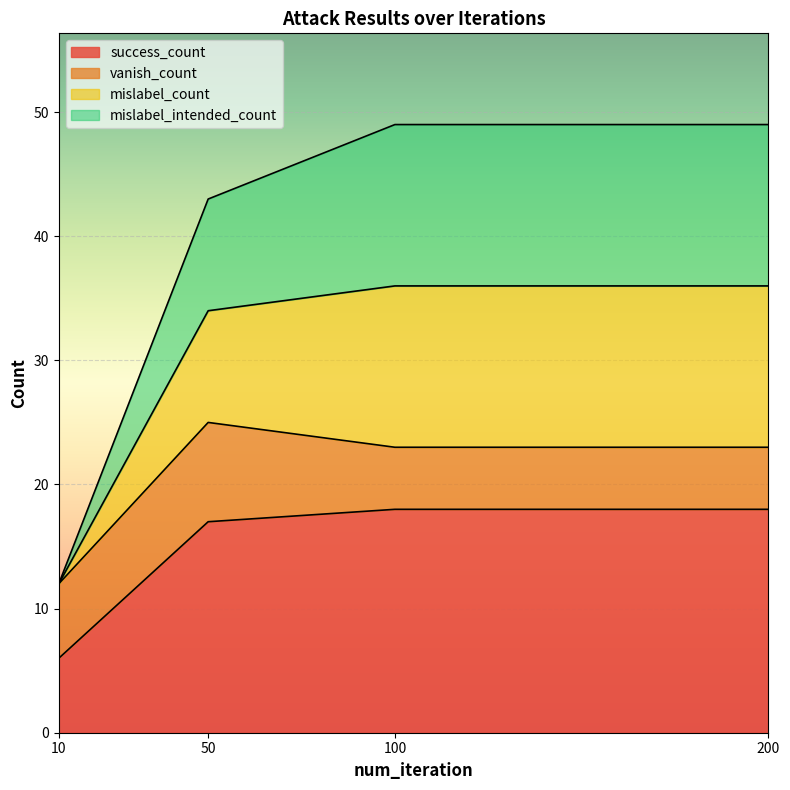

True or false: success_count and mislabel_count cross at least once.

False